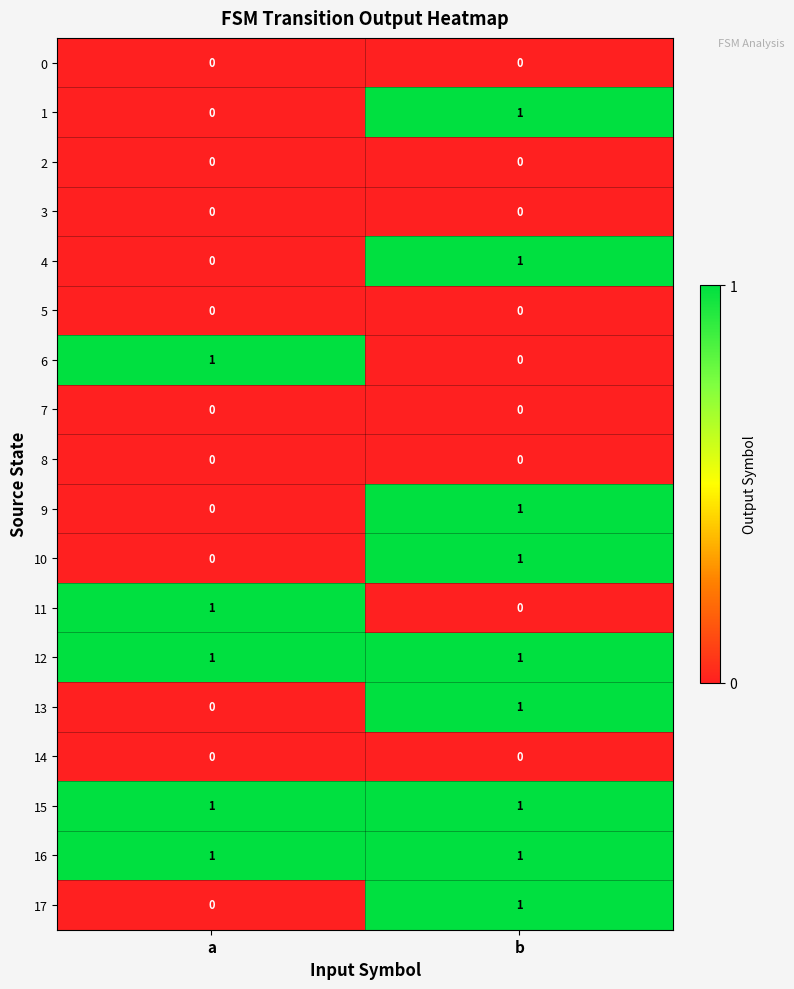

Which category has the lowest value in the 1 series?

a